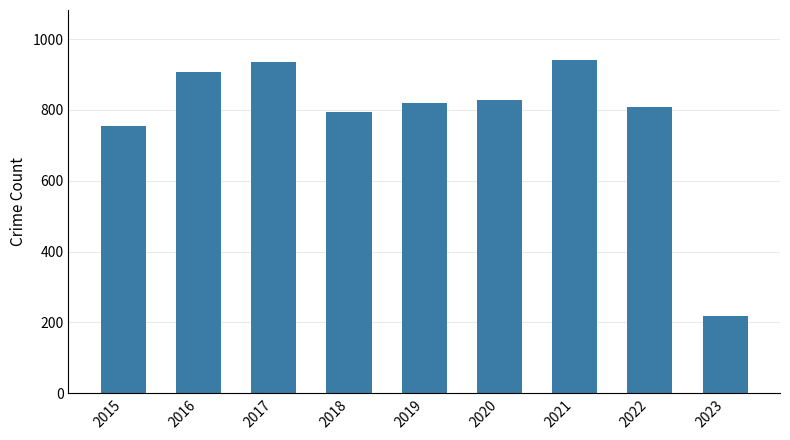

Reading left to right, transcribe all the data shown in this chart.

754	908	936	795	820	829	941	808	218